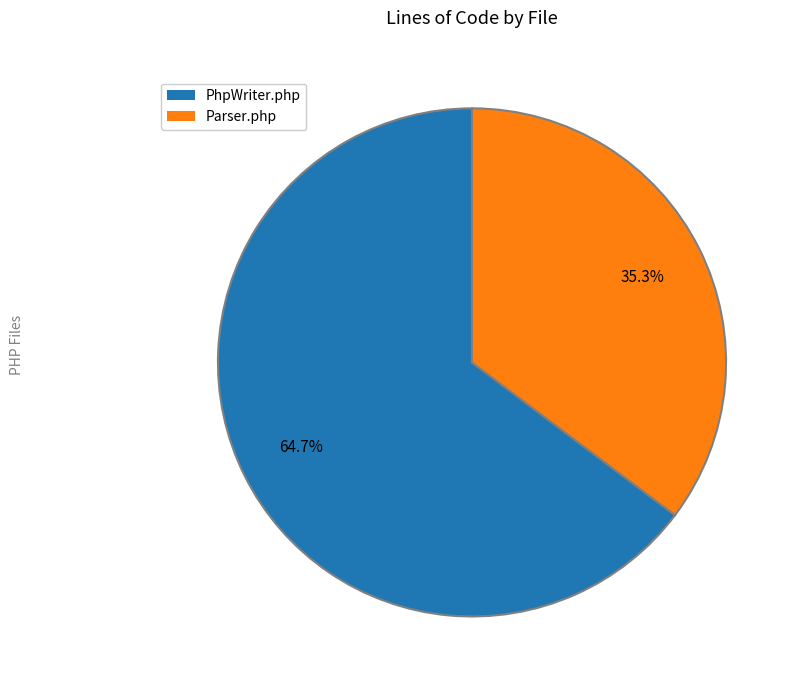

Count the number of slices in the pie.

2